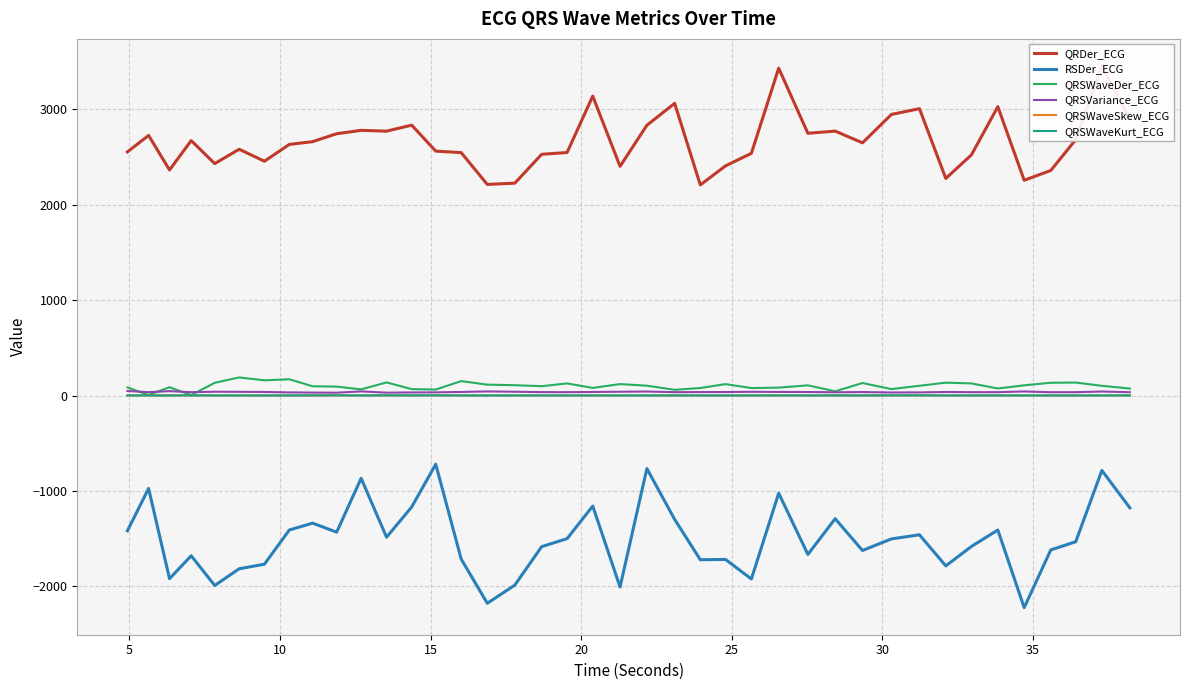

What is the maximum value shown in the chart?

3452.5